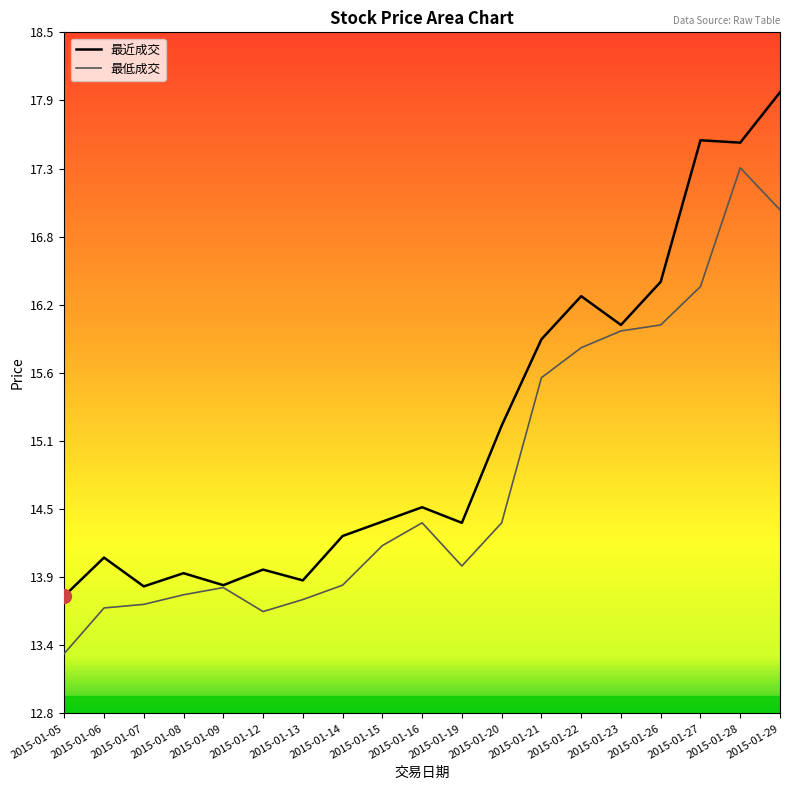

Which series has the largest total across all categories?

最近成交